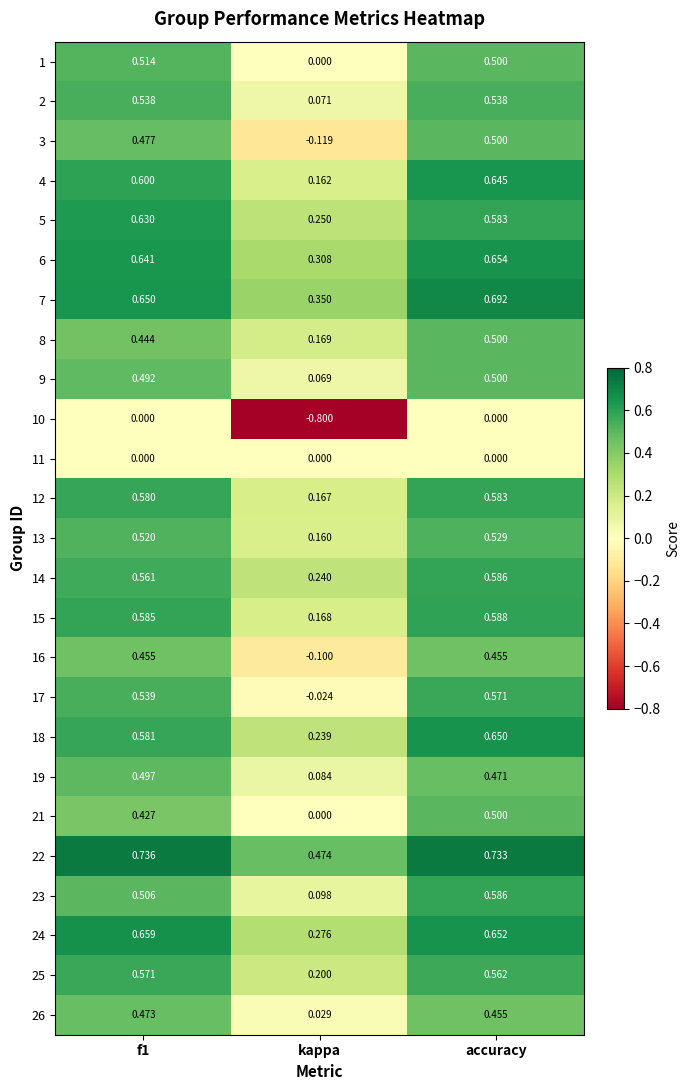

Which category has the lowest value in the 21 series?

kappa